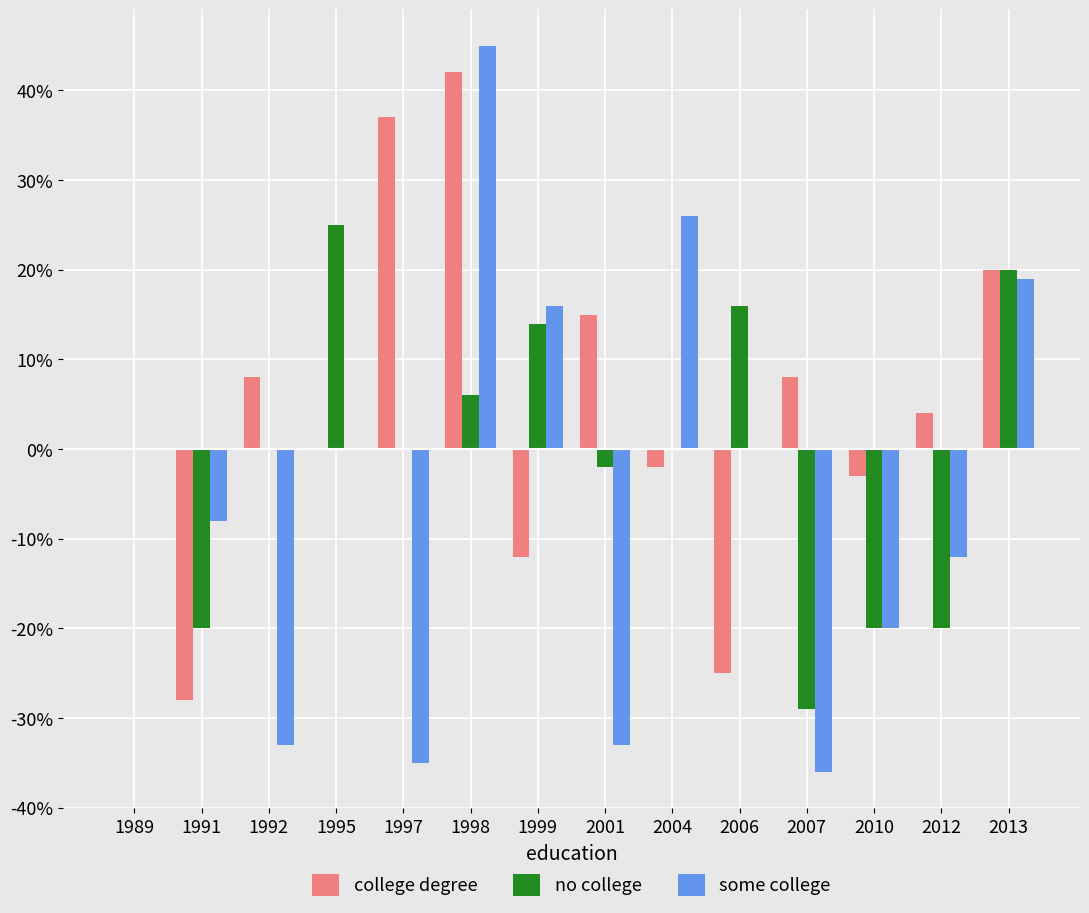

Is the value of no college at 2012 greater than the value of some college at 2012?

No